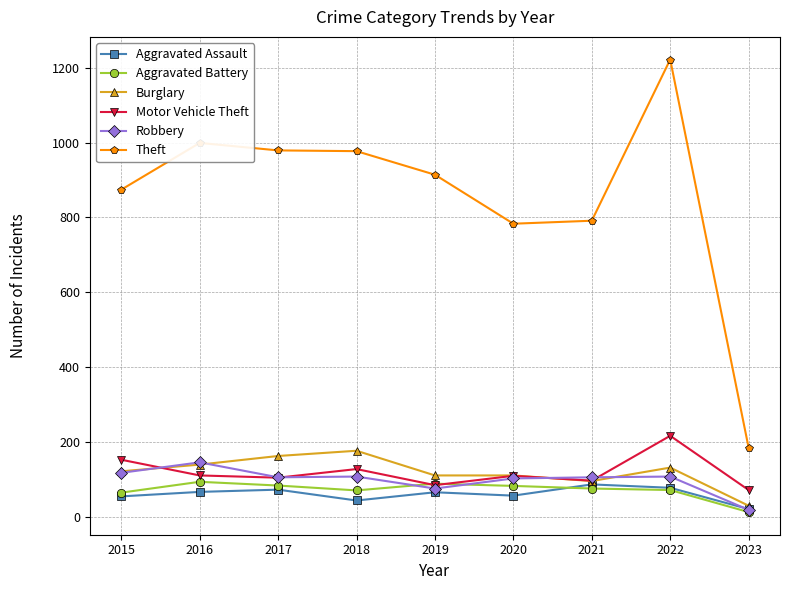

What is the sum of the Robbery values at 2020 and 2018?

209